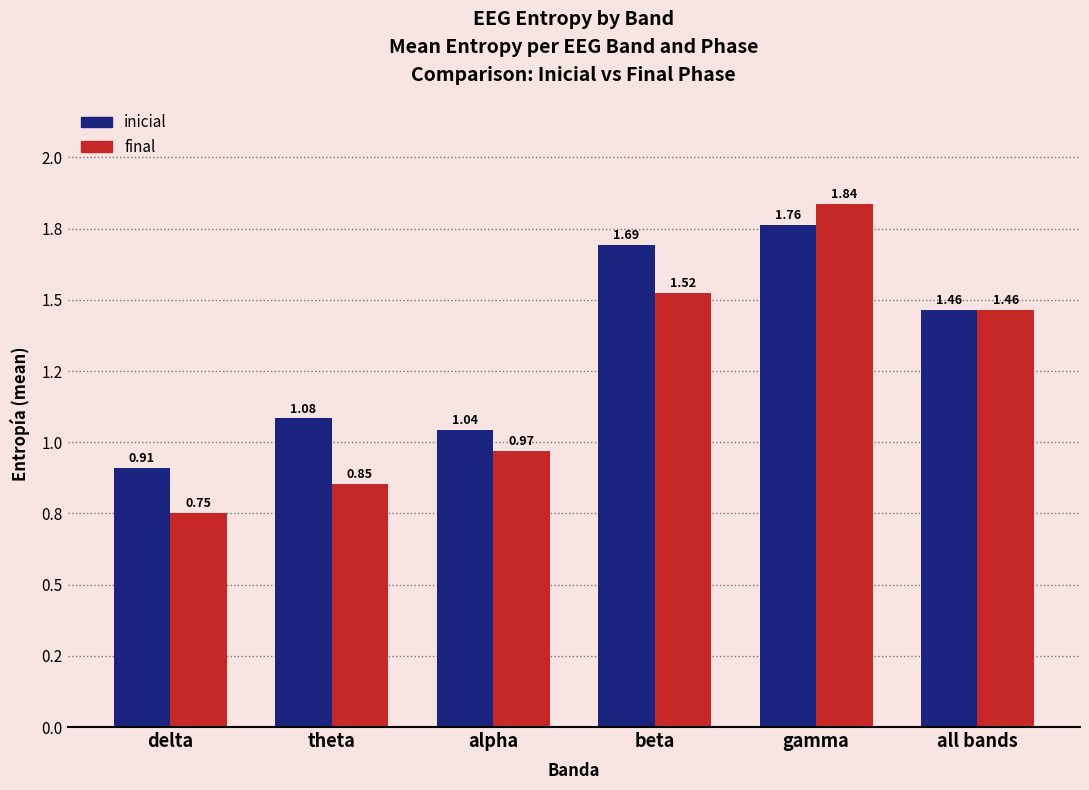

What is the difference between the second highest and second lowest values in the final series?

0.7